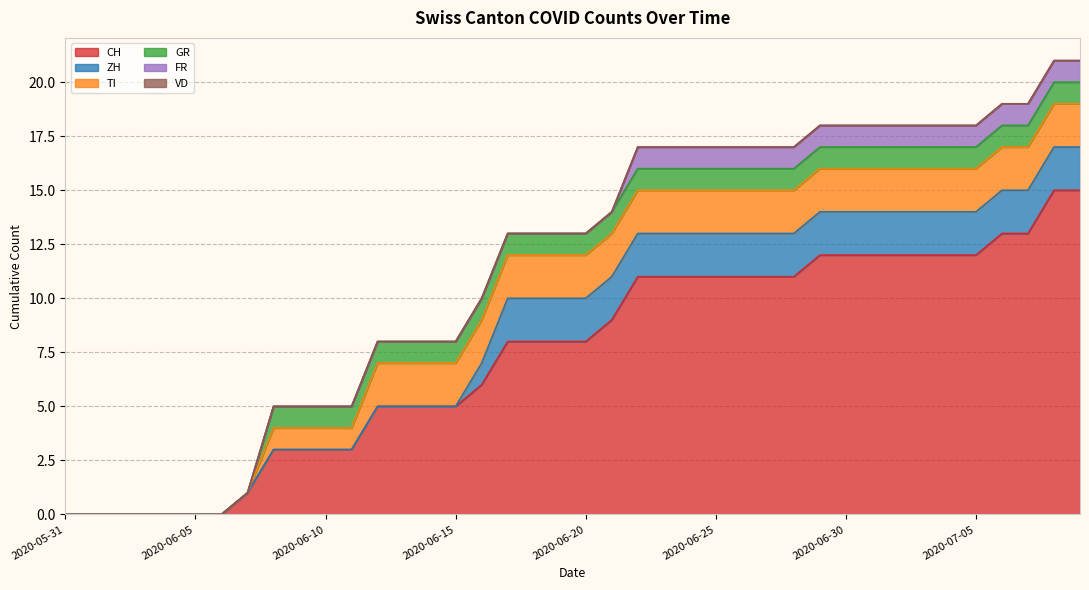

True or false: ZH has a value of 1 at 2020-06-08.

False